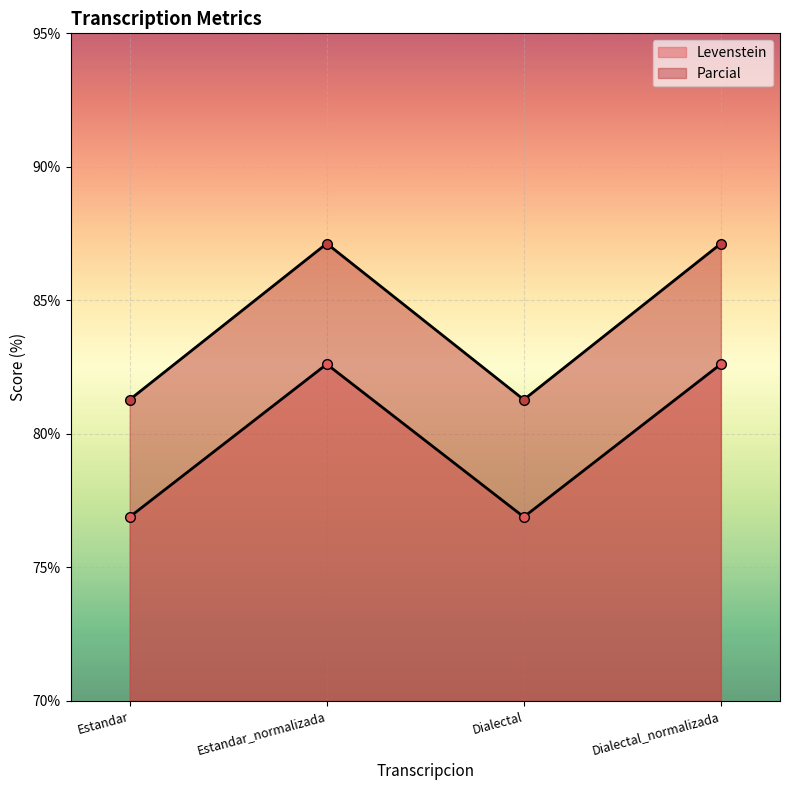

Between Estandar and Estandar_normalizada, which is larger?

Estandar_normalizada